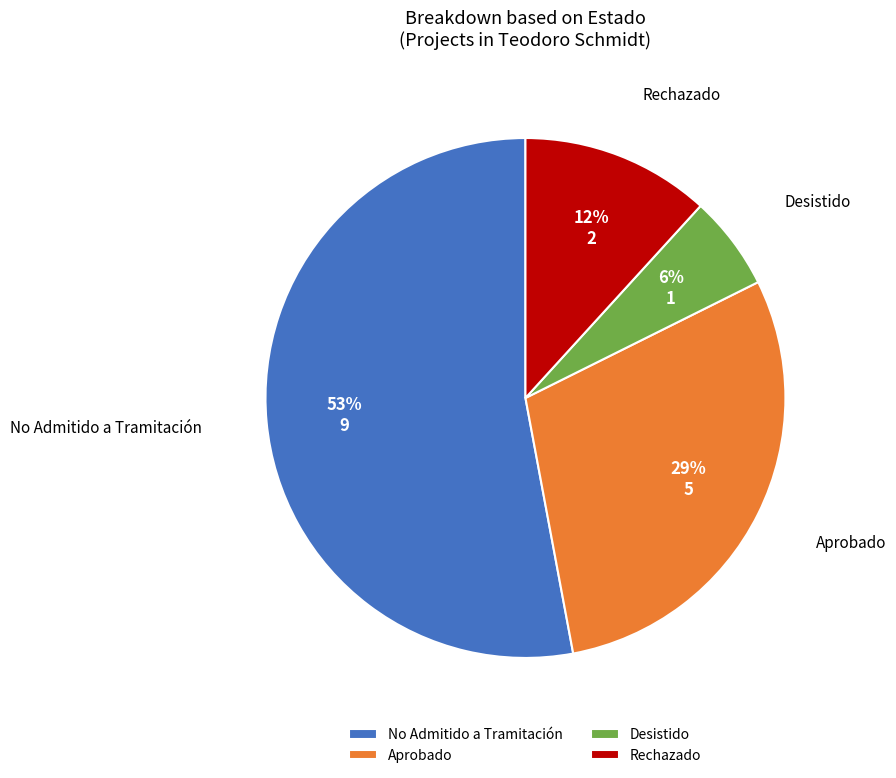

To the nearest percent, what percentage of the pie is Rechazado?

12%